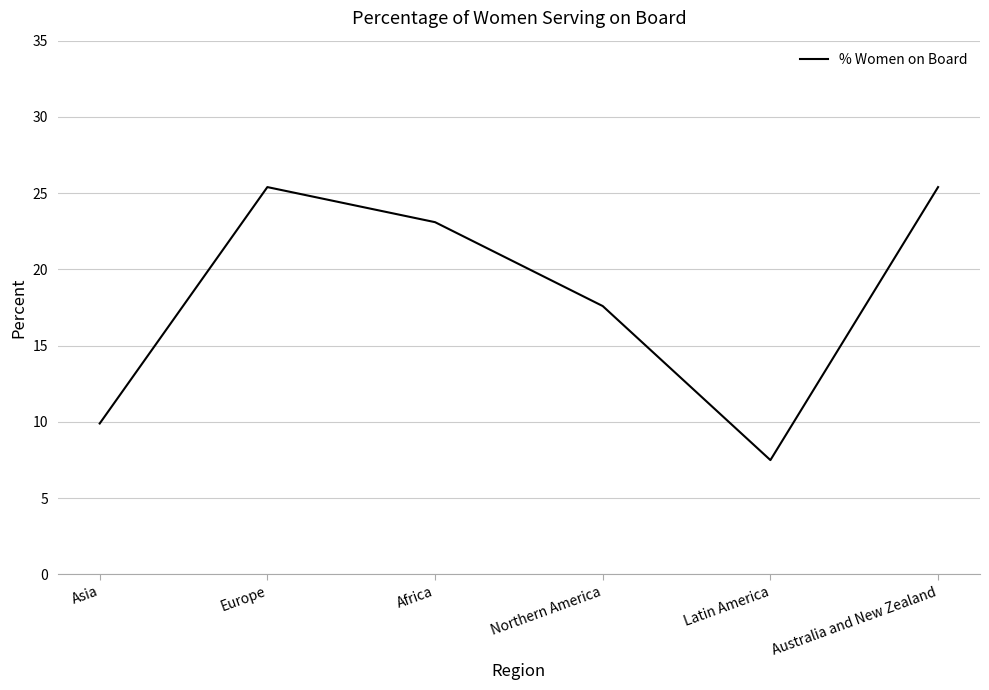

Between Asia and Europe, which is larger?

Europe